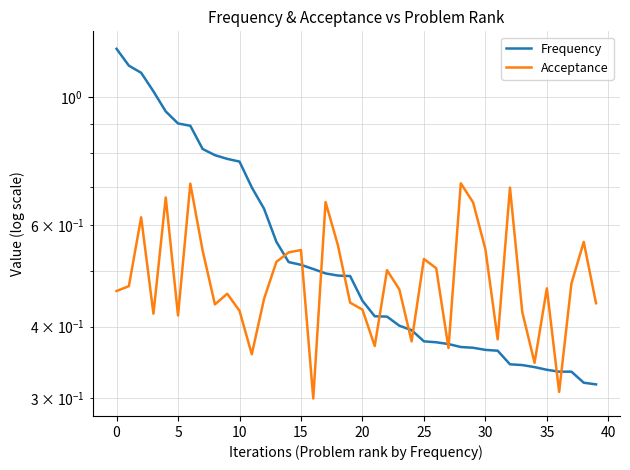

Reading right to left, what are all the values shown in this chart?

Frequency: 0.3	0.3	0.3	0.3	0.3	0.3	0.3	0.3	0.4	0.4	0.4	0.4	0.4	0.4	0.4	0.4	0.4	0.4	0.4	0.4	0.5	0.5	0.5	0.5	0.5	0.5	0.6	0.6	0.7	0.8	0.8	0.8	0.8	0.9	0.9	0.9	1.0	1.1	1.1	1.2
Acceptance: 0.4	0.6	0.5	0.3	0.5	0.3	0.4	0.7	0.4	0.5	0.7	0.7	0.4	0.5	0.5	0.4	0.5	0.5	0.4	0.4	0.4	0.6	0.7	0.3	0.5	0.5	0.5	0.4	0.4	0.4	0.5	0.4	0.5	0.7	0.4	0.7	0.4	0.6	0.5	0.5